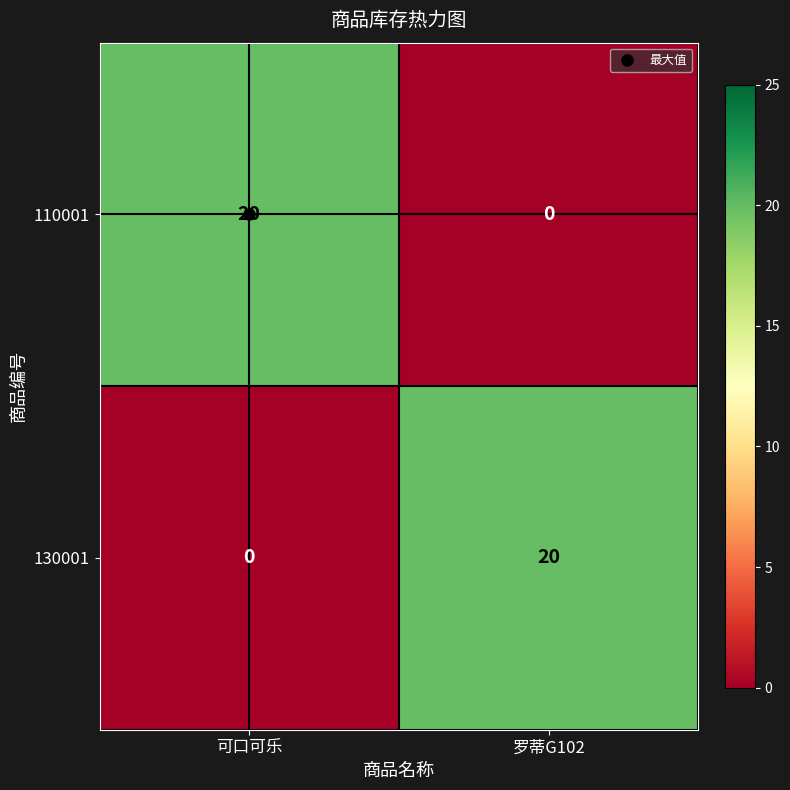

Is the value of 110001 at 罗蒂G102 greater than the value of 130001 at 罗蒂G102?

No